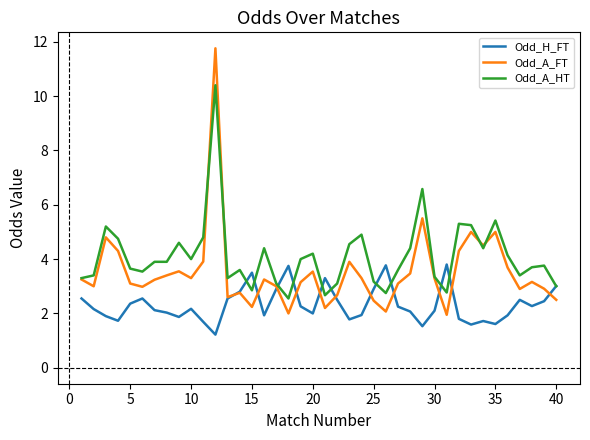

Which series has the largest total across all categories?

Odd_A_HT